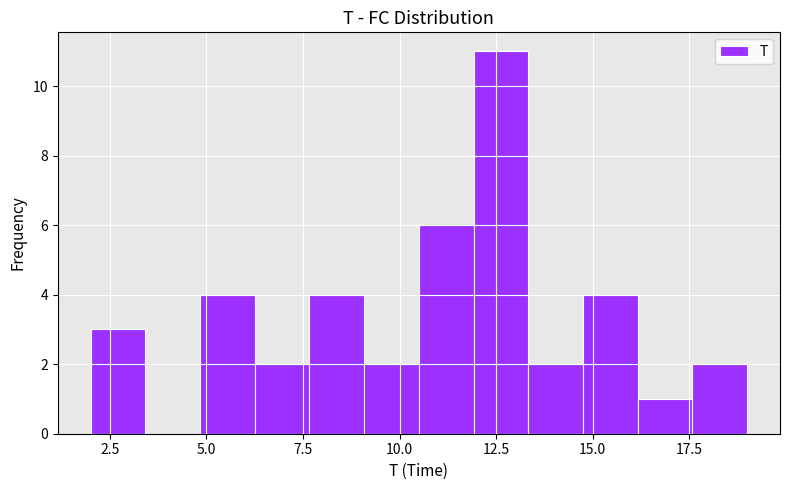

Around what value on the x-axis is the tallest bar? Give the approximate position of its centre, as read against the axis.

12.5